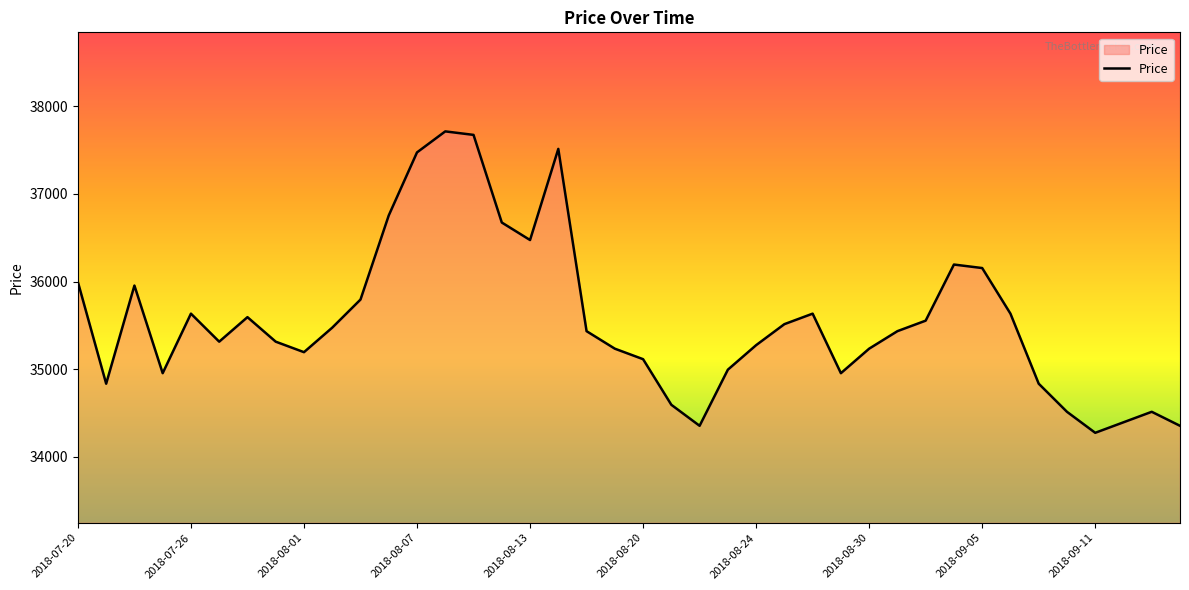

What is the maximum value shown in the chart?

37715